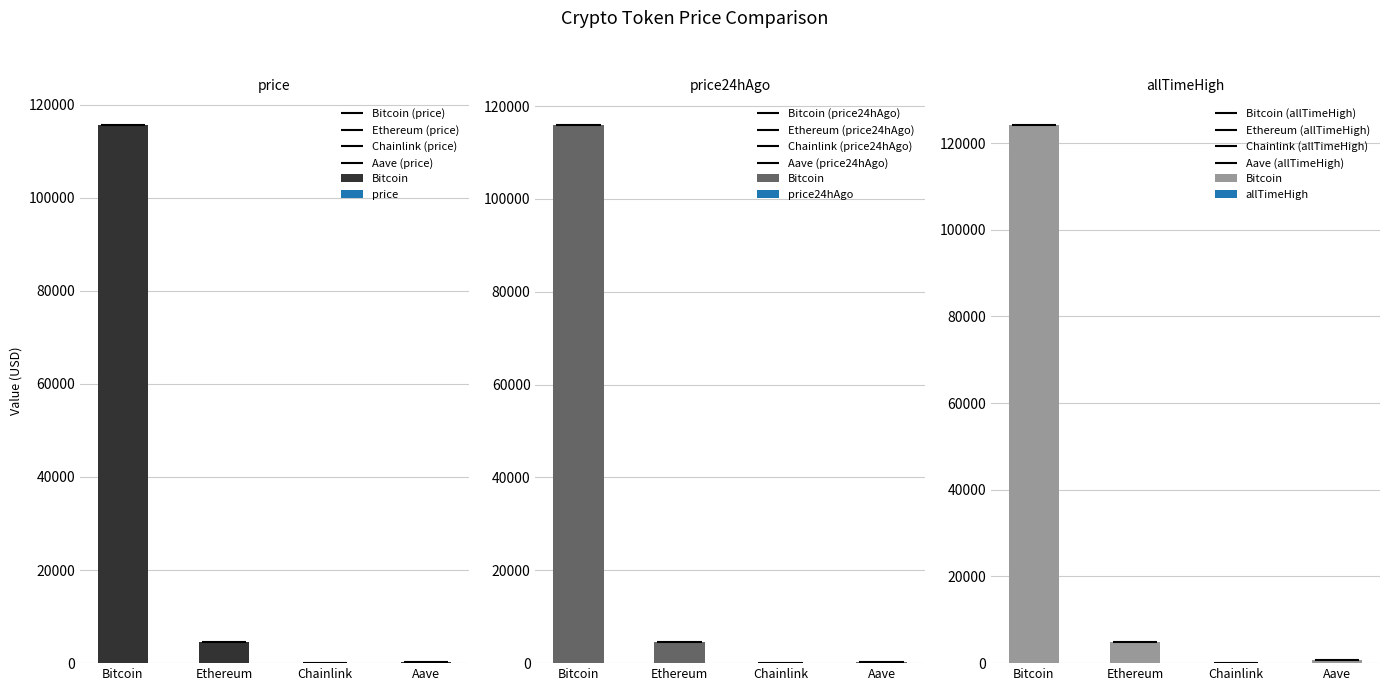

How many bars are there in total?

12